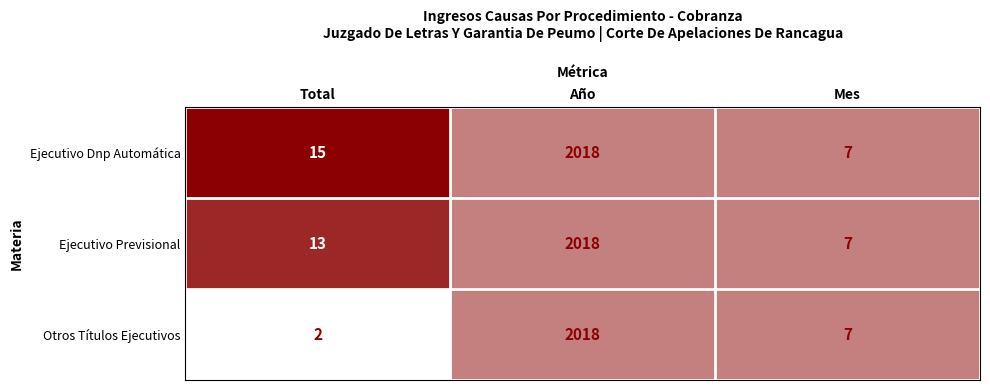

Reading right to left, transcribe all the data shown in this chart.

Ejecutivo Dnp Automática: Mes=7	Año=2018	Total=15
Ejecutivo Previsional: Mes=7	Año=2018	Total=13
Otros Títulos Ejecutivos: Mes=7	Año=2018	Total=2